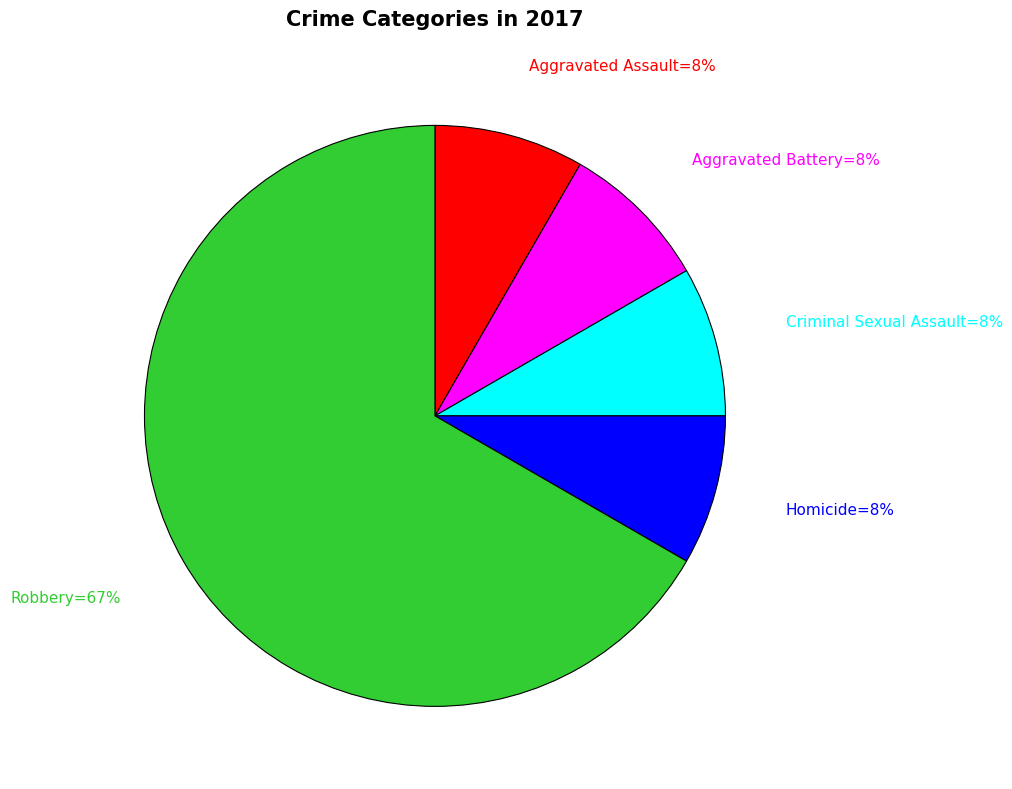

To the nearest percent, what is the average slice percentage?

20%